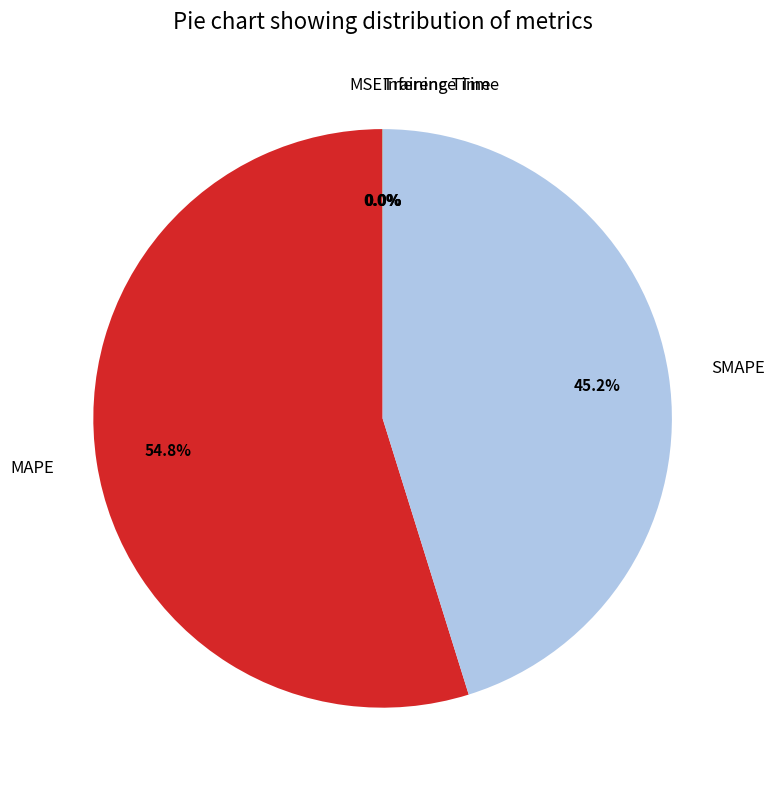

Which slice represents more than half of the pie?

MAPE